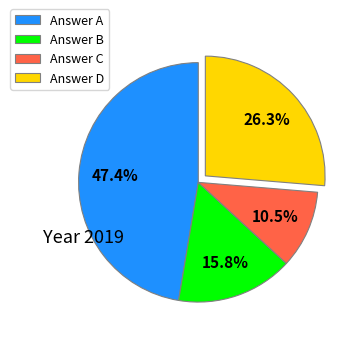

Rank the categories by value from lowest to highest.

Answer C, Answer B, Answer D, Answer A